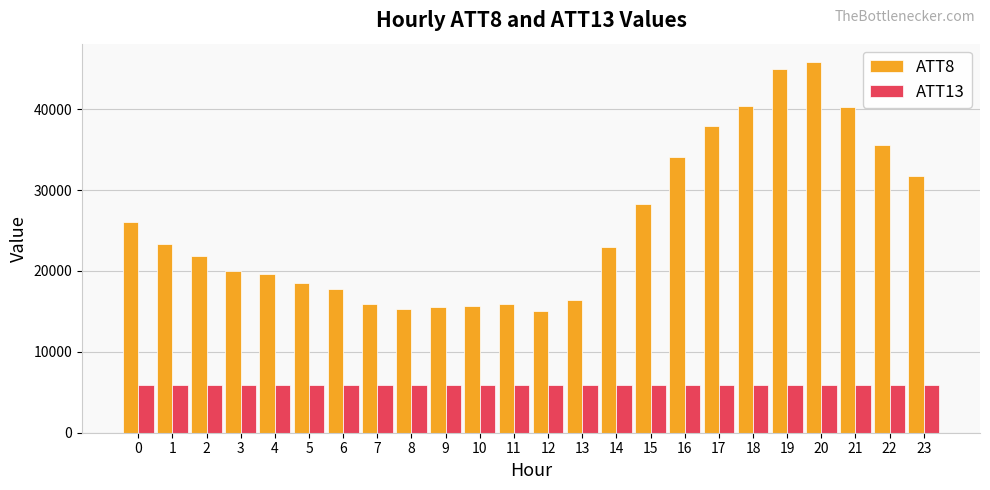

Rank the series by their average value, from highest to lowest.

ATT8, ATT13